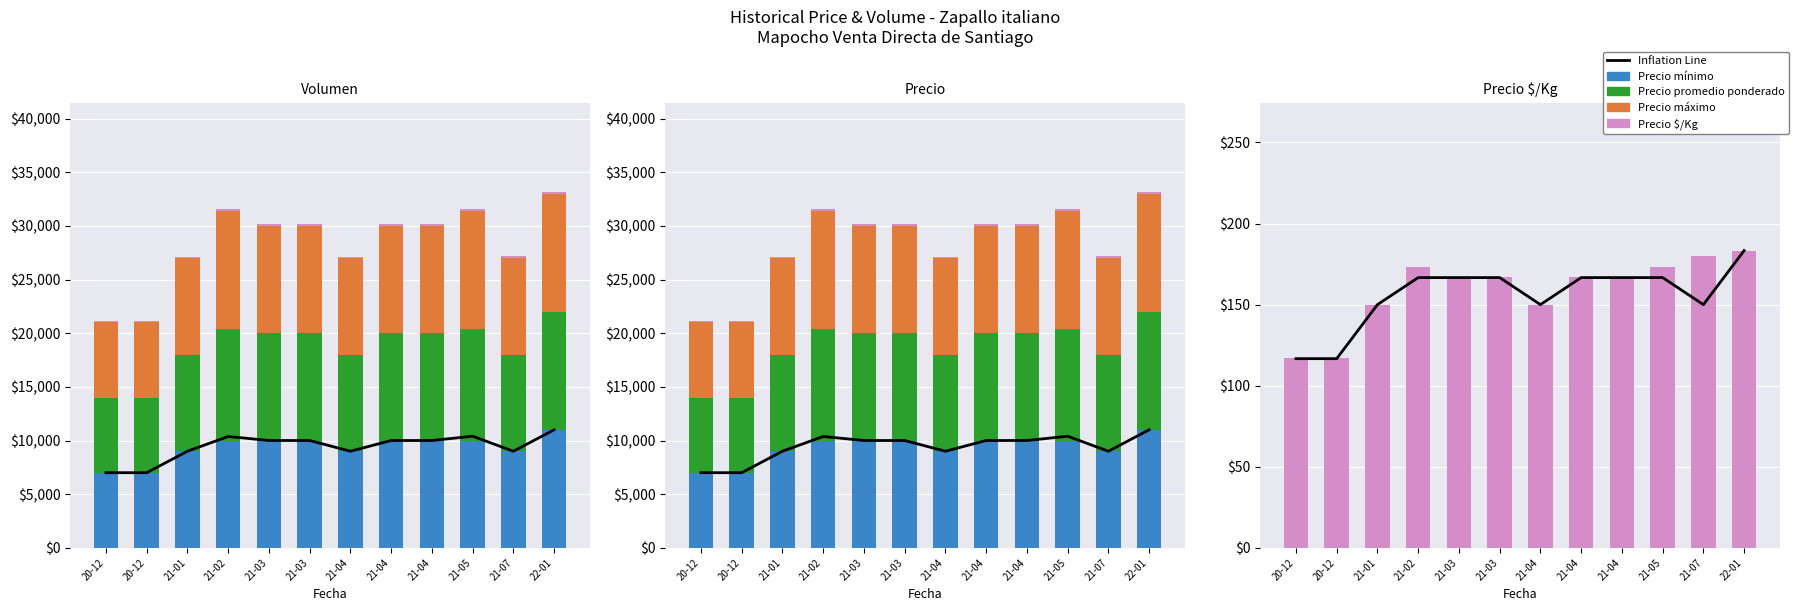

What is the greatest value displayed?

11000.0